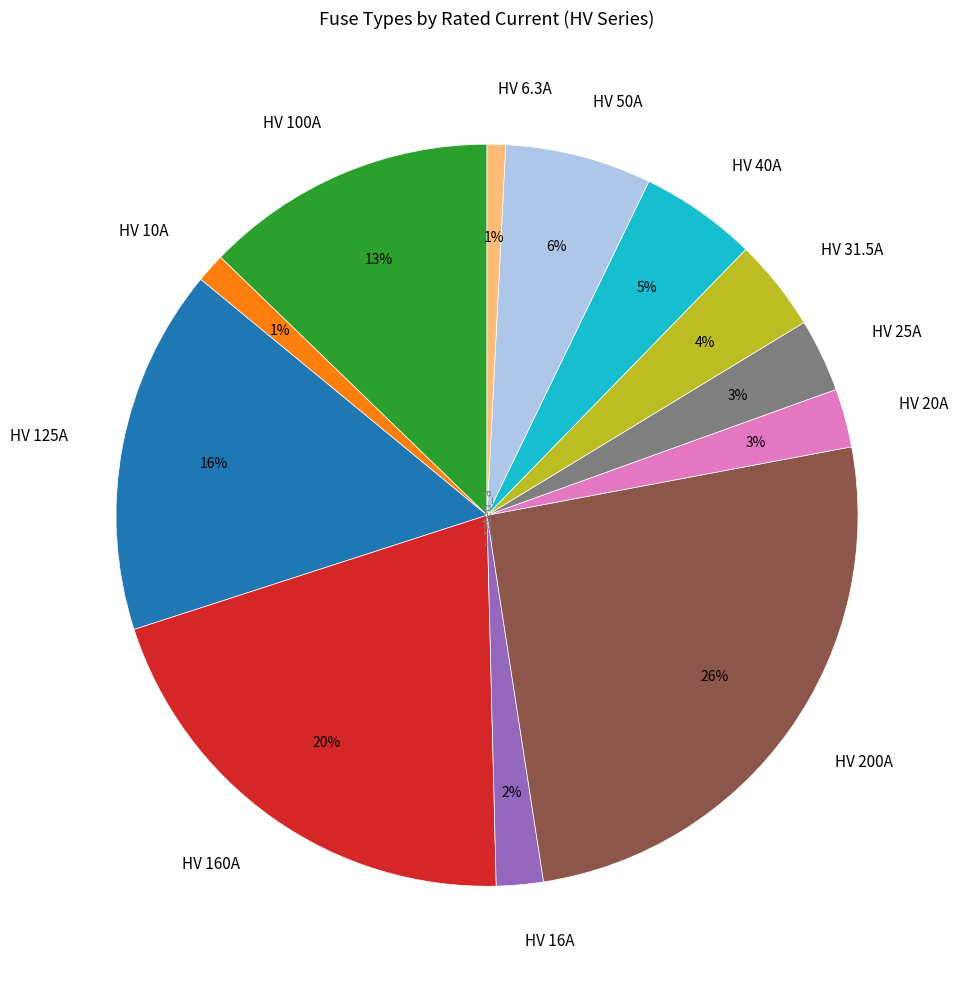

Which has a higher value, HV 16A or HV 6.3A?

HV 16A